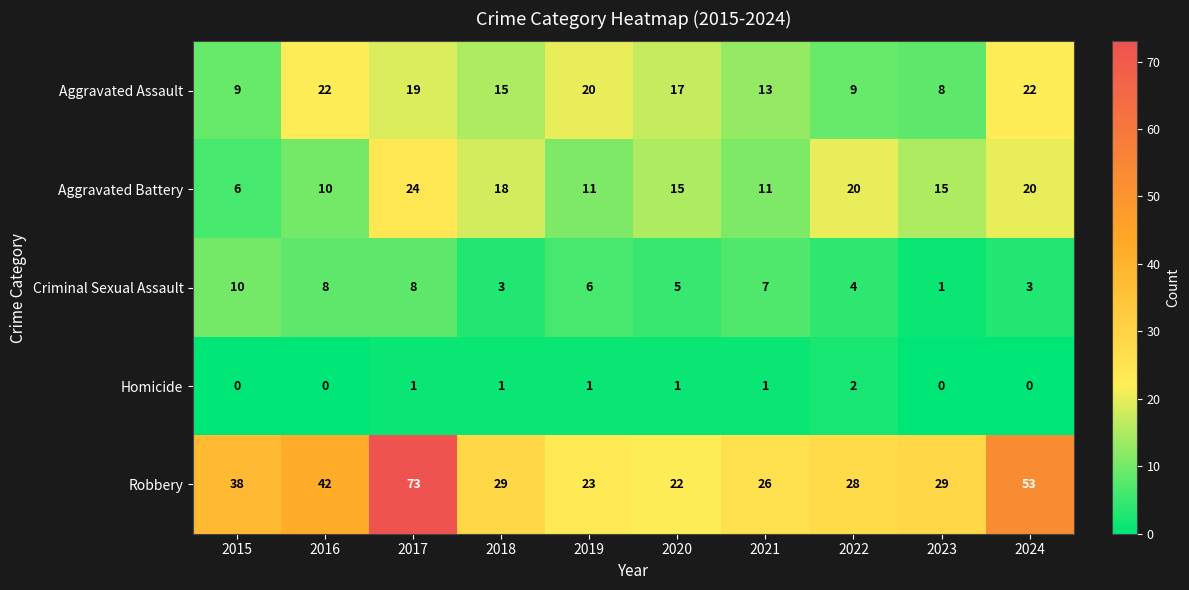

Is the value of Homicide at 2022 greater than the value of Robbery at 2015?

No